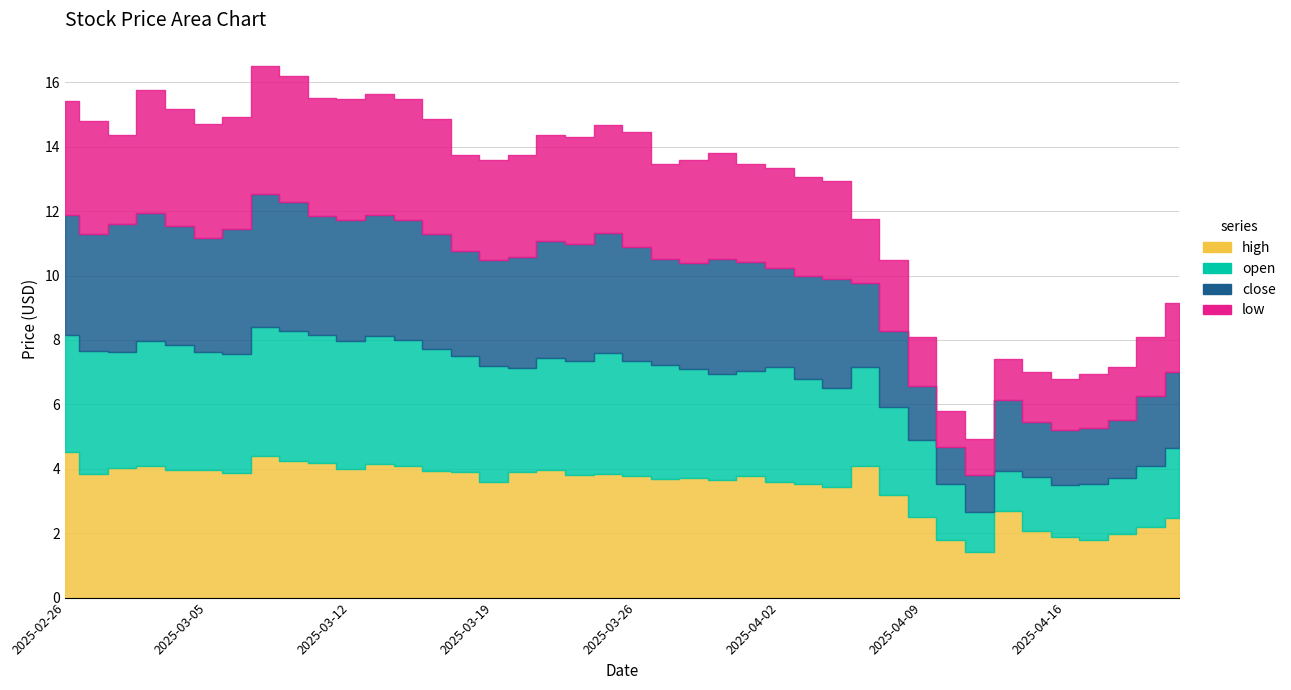

The value of close at 2025-04-11 is 1.1. True or false?

True